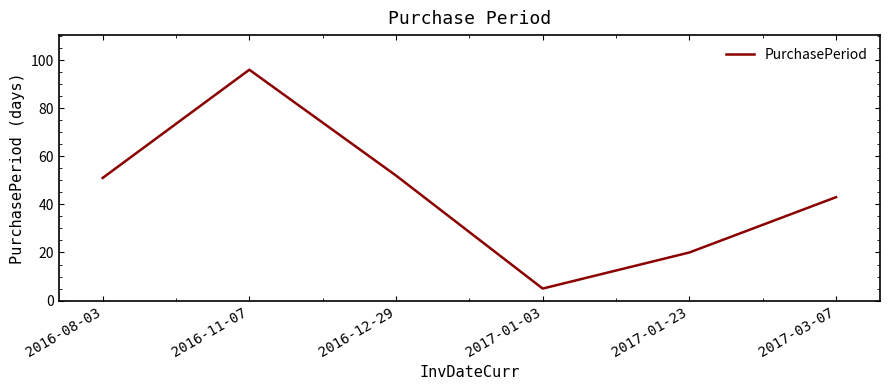

Does the chart display data point markers on the line(s)?

No